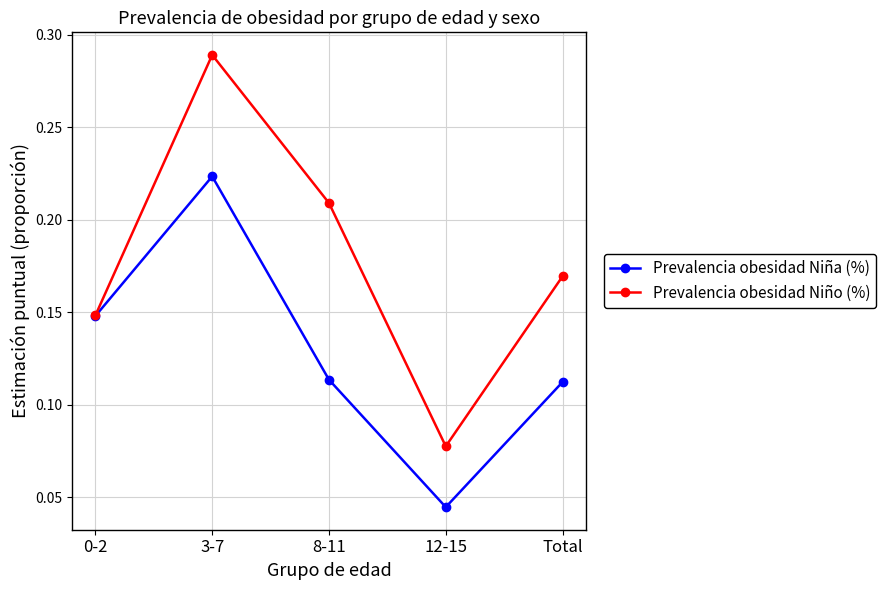

Is it true that Prevalencia obesidad Niño (%) equals 0.1 at Total?

False